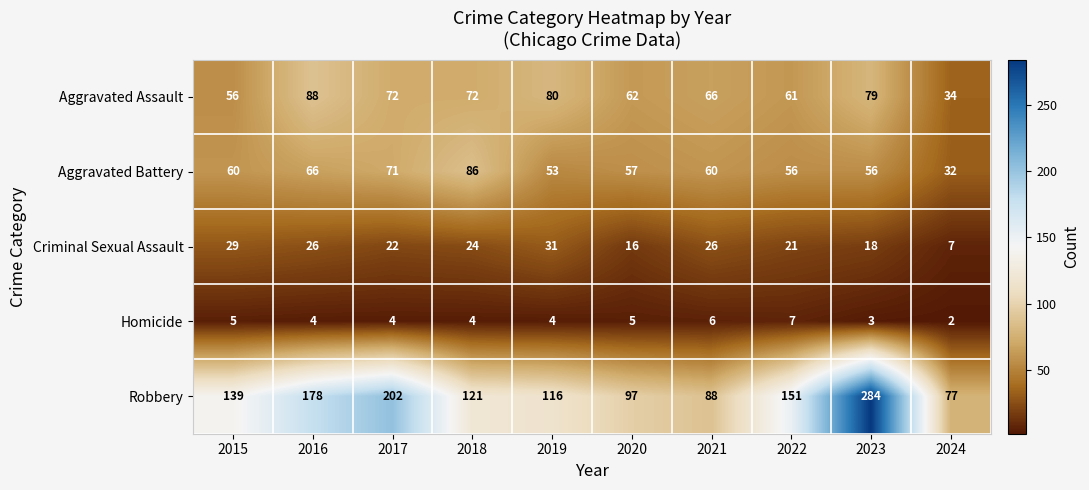

What is the difference between the highest and lowest values at 2016?

174